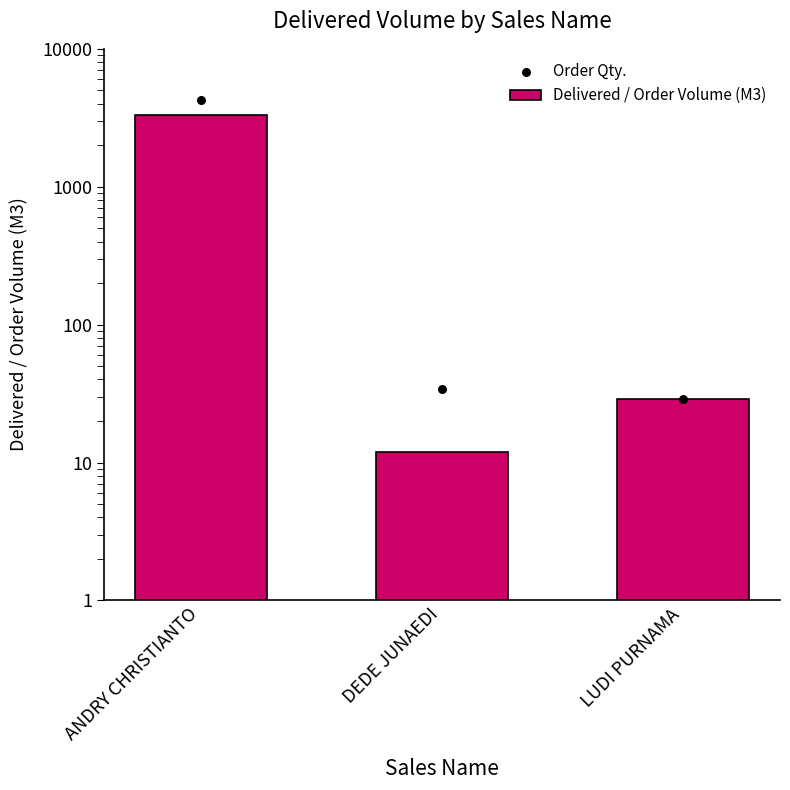

At which category is the sum across all series the highest?

ANDRY CHRISTIANTO